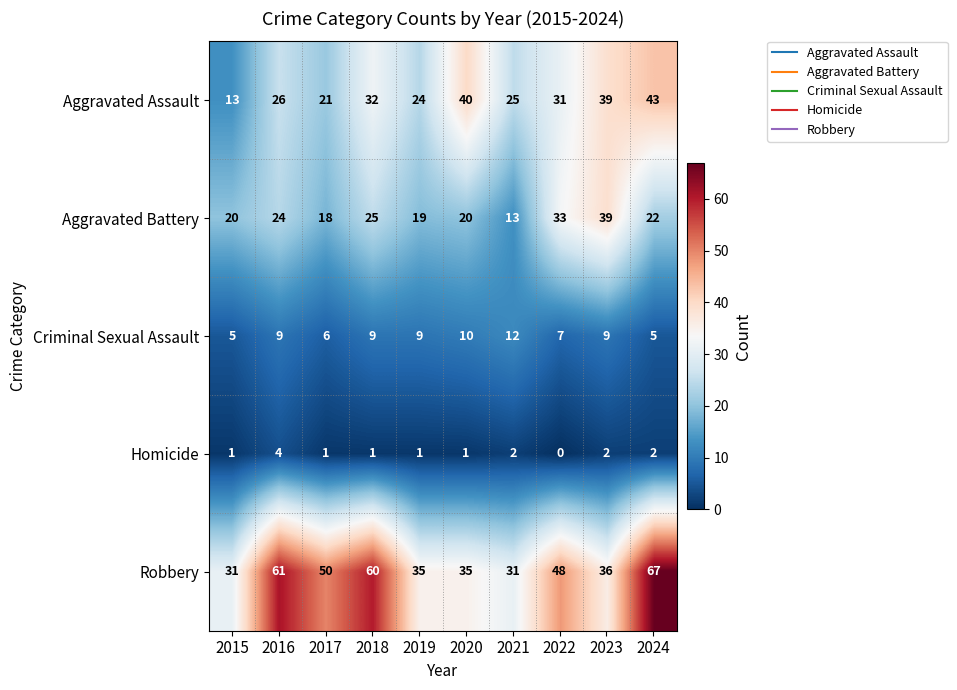

Rank the series by their maximum value, from lowest to highest.

Homicide, Criminal Sexual Assault, Aggravated Battery, Aggravated Assault, Robbery